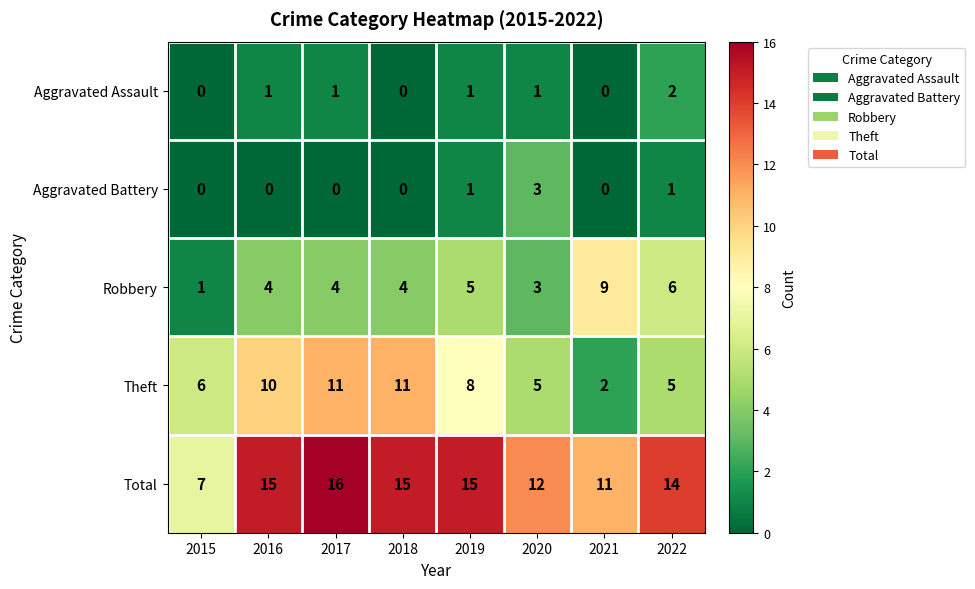

Which category has the highest value in the Aggravated Assault series?

2022